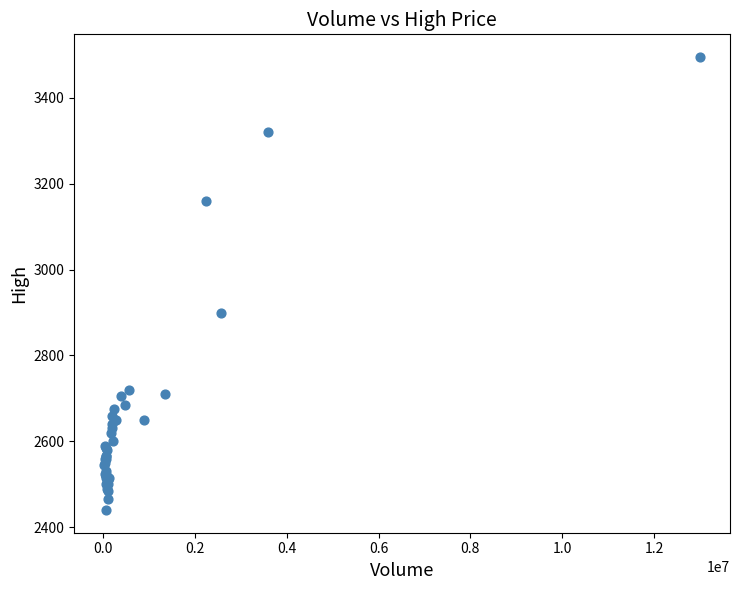

What Y value in the scatter plot is closest to 2967?

2900